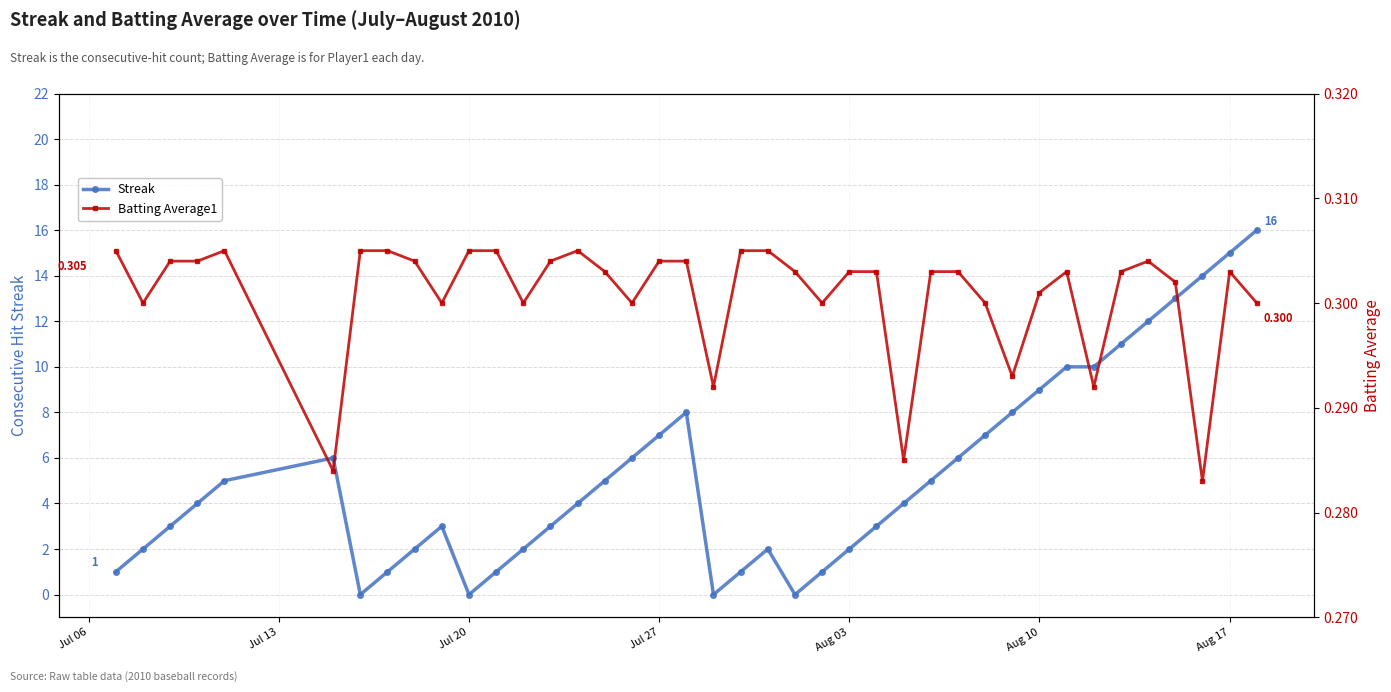

What are all the series names shown in the legend?

Streak, Batting Average1